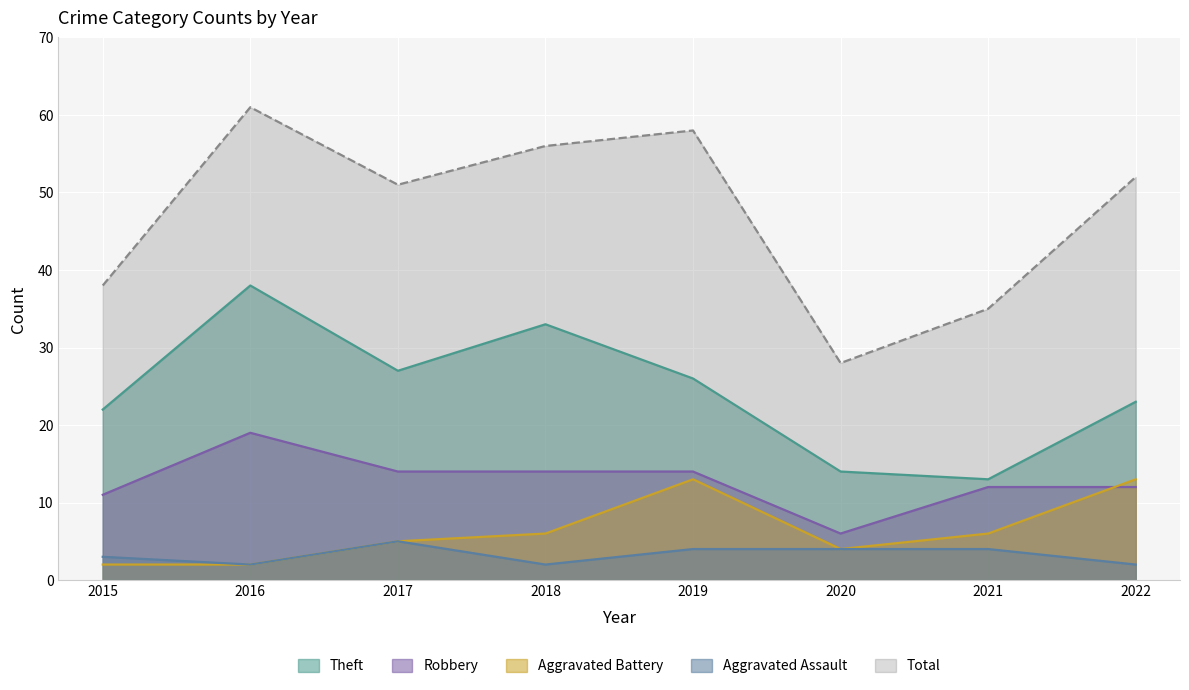

True or false: Total has more than 2 interior local peaks.

False